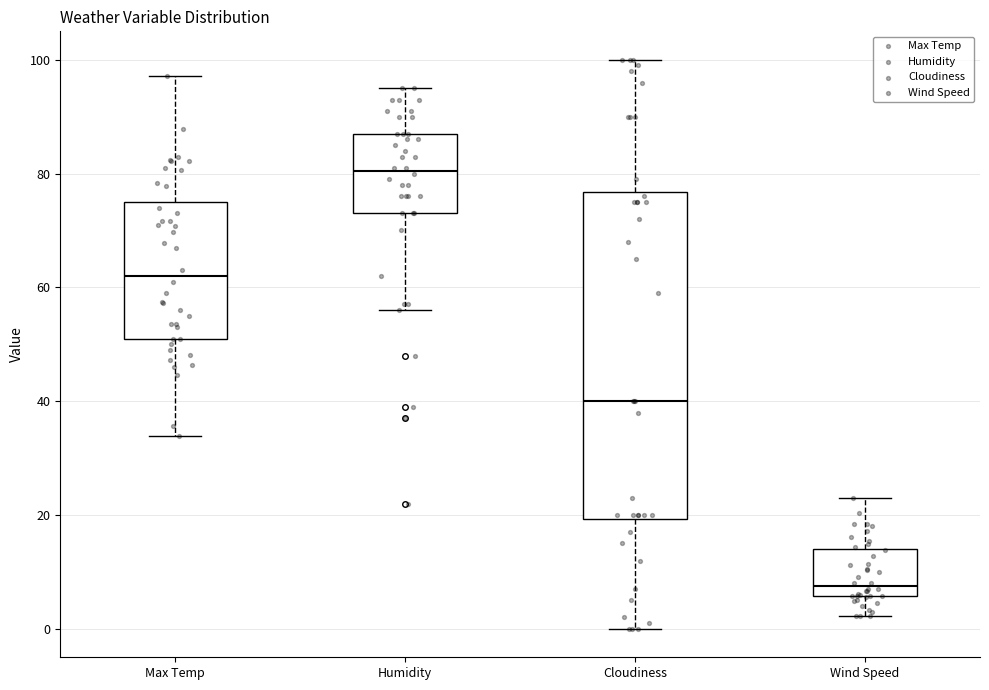

Which box has the highest median line?

Humidity